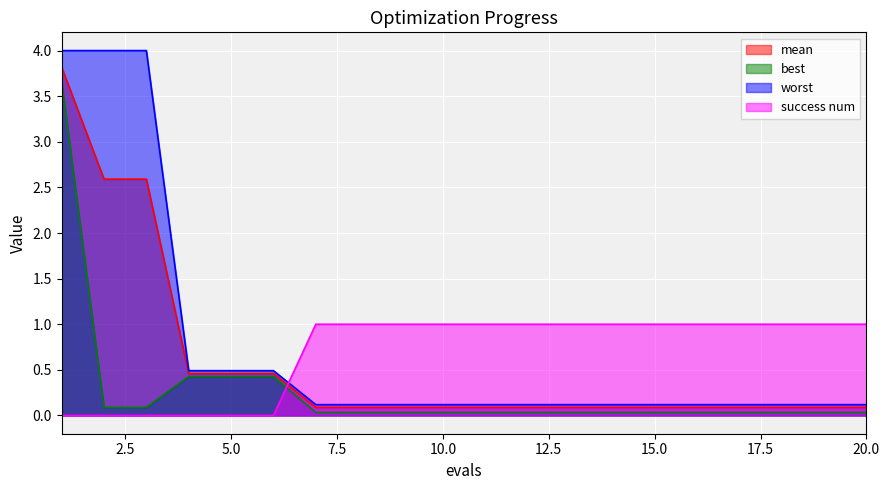

What is the maximum value for best?

3.7